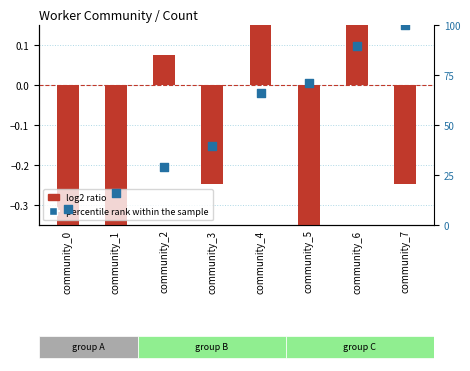

What are all the series names shown in the legend?

log2 ratio, percentile rank within the sample